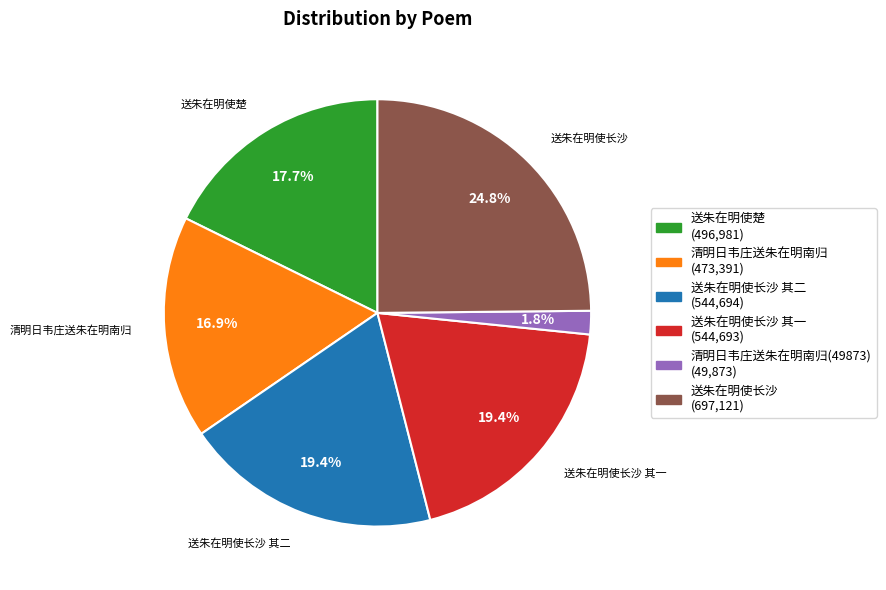

Is there any slice that represents more than half of the pie?

No